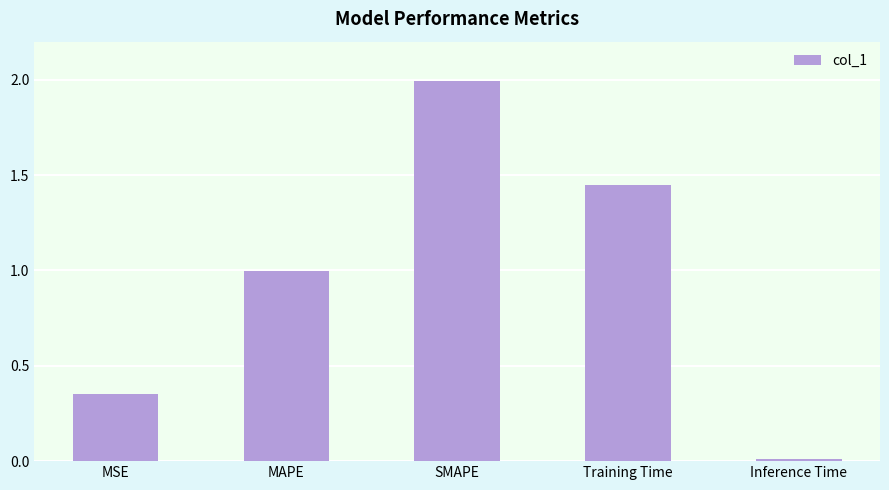

How many bars are there in total?

5